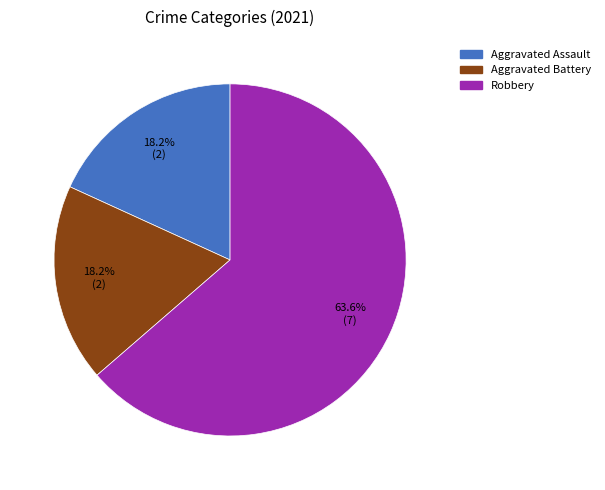

Is there any slice that represents more than half of the pie?

Yes